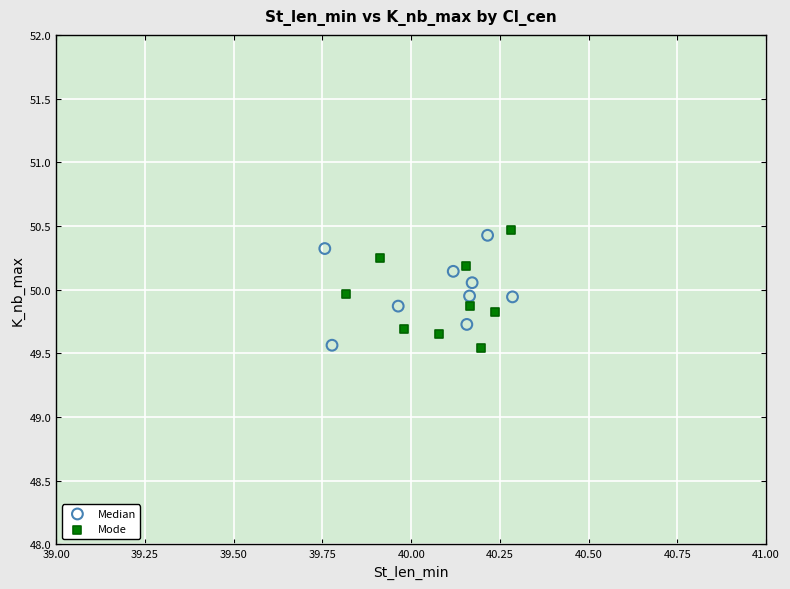

Which series reaches the maximum Y coordinate?

Mode